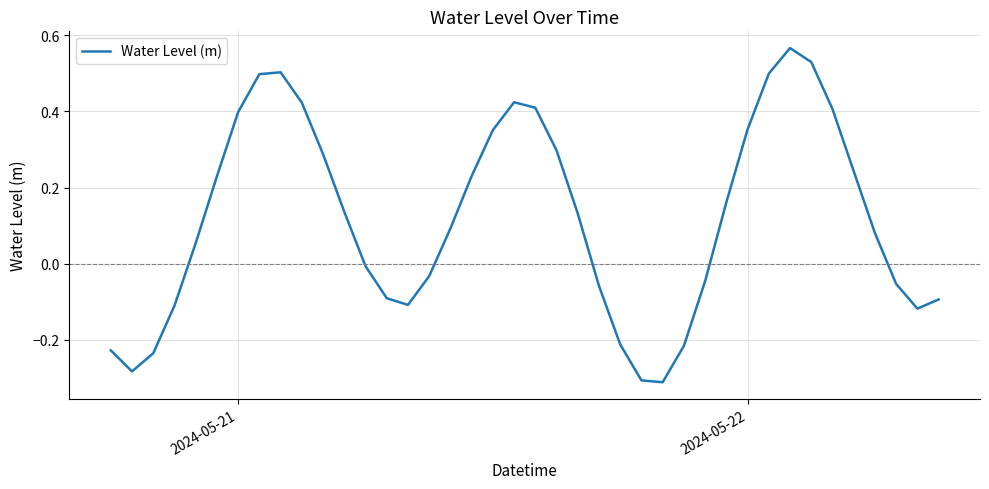

Does the chart display data point markers on the line(s)?

No